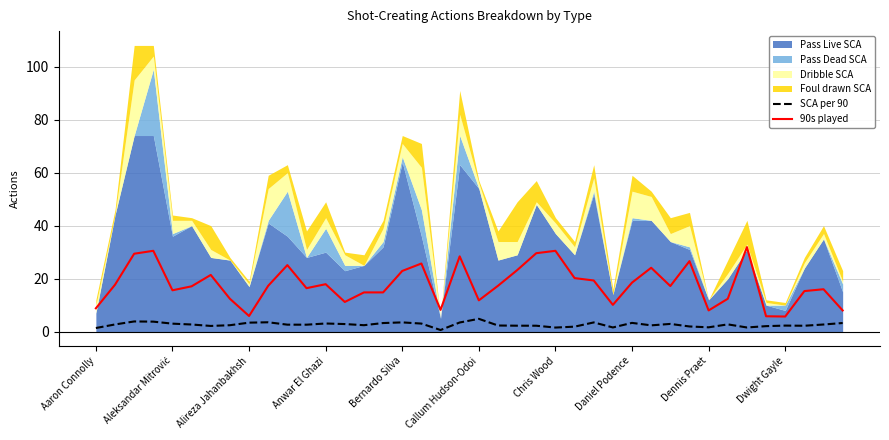

True or false: SCA per 90 and 90s played cross at least once.

False